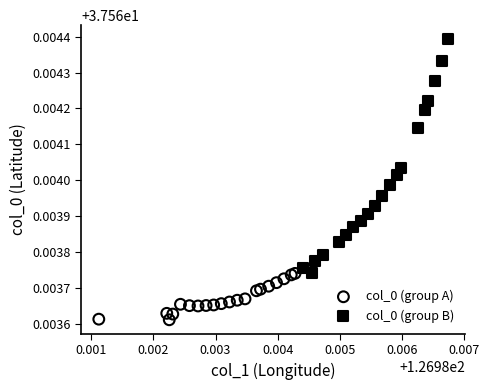

Which series contains the lowest Y value?

col_0 (group A)